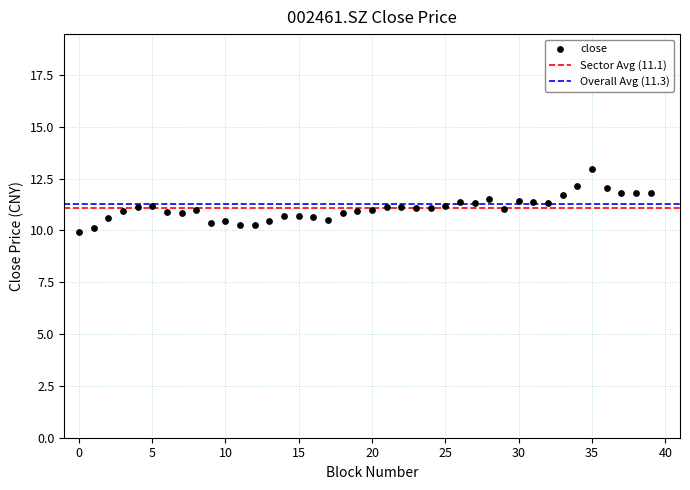

What is the range of Y values (max minus min)?

3.1